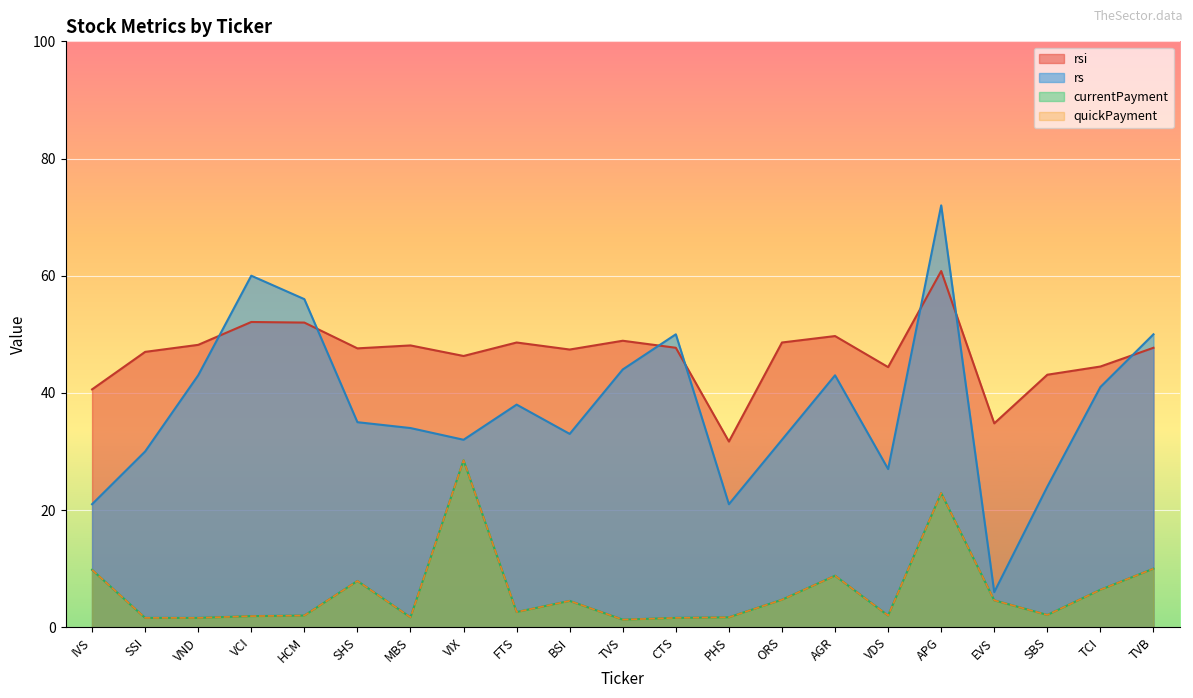

Read the quickPayment value at EVS.

4.6